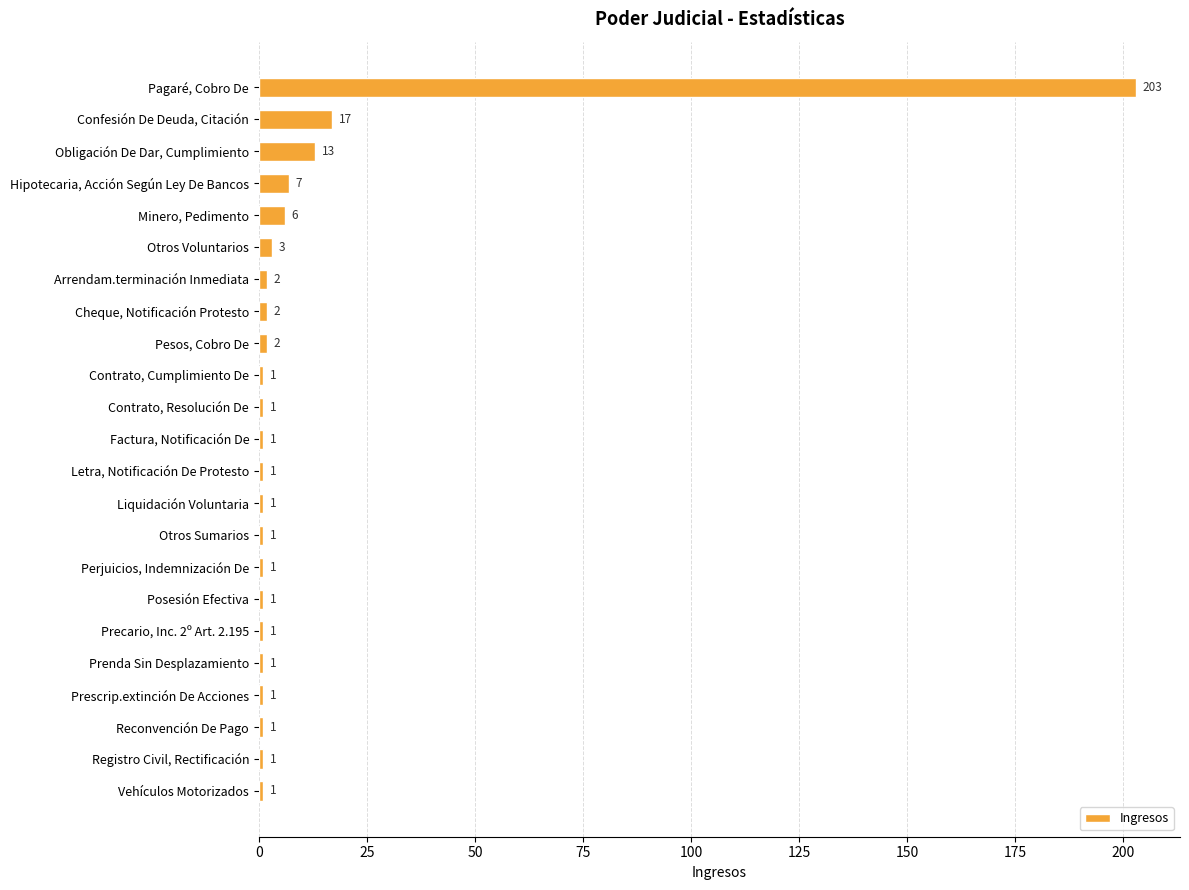

The chart shows a value of 1 at Otros Sumarios. True or false?

True